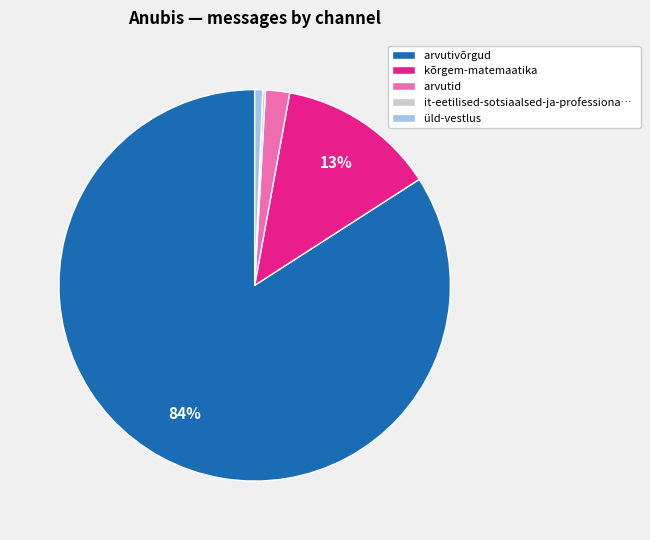

What percentage is the üld-vestlus slice, to the nearest percent?

1%